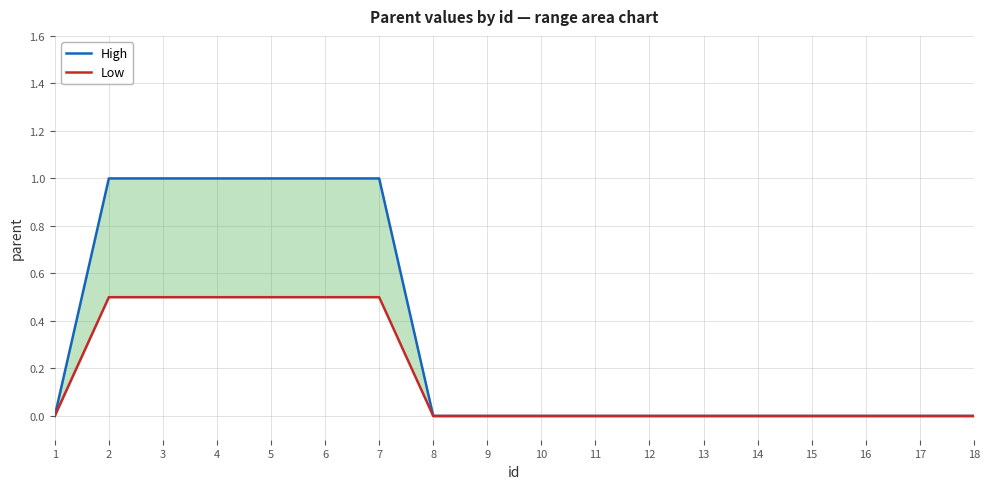

What is the sum of all Low values?

3.0